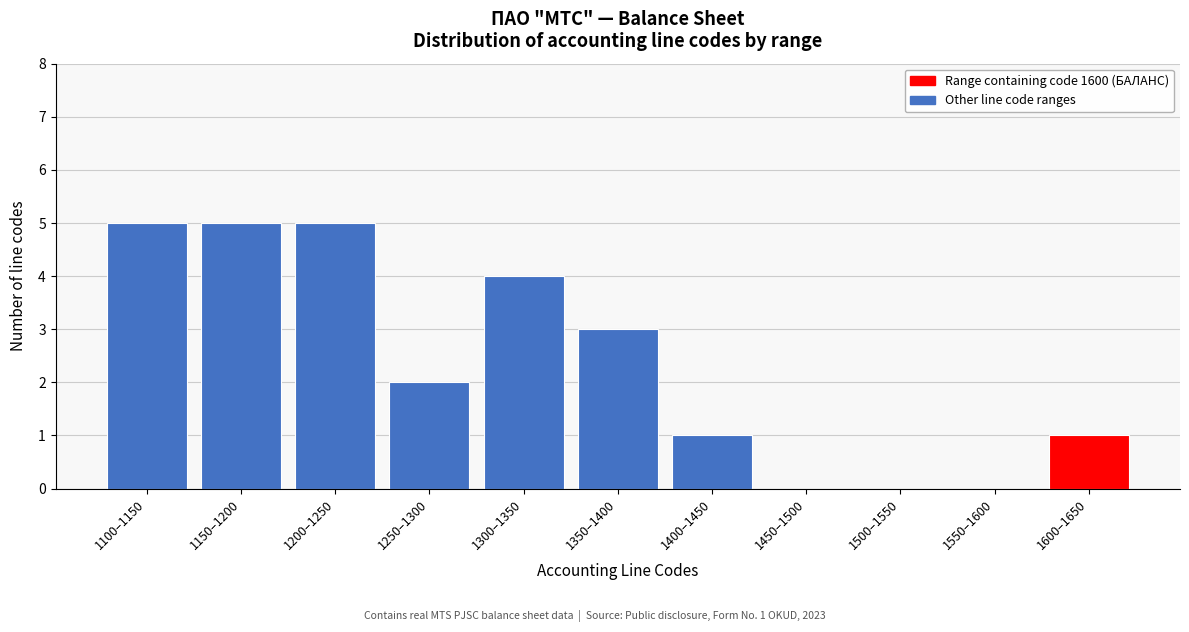

Reading left to right, what are all the values shown in this chart?

1100–1150=5	1150–1200=5	1200–1250=5	1250–1300=2	1300–1350=4	1350–1400=3	1400–1450=1	1450–1500=0	1500–1550=0	1550–1600=0	1600–1650=1